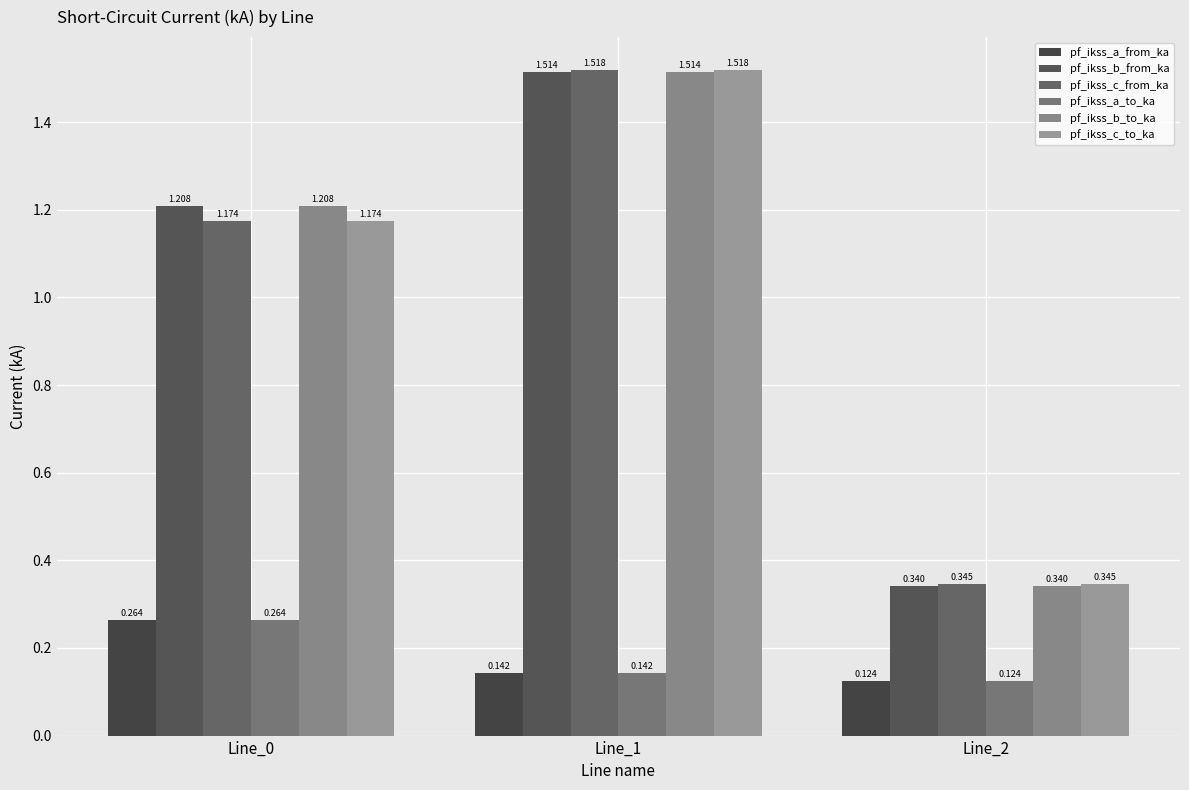

What is the total value across all series at Line_0?

5.3